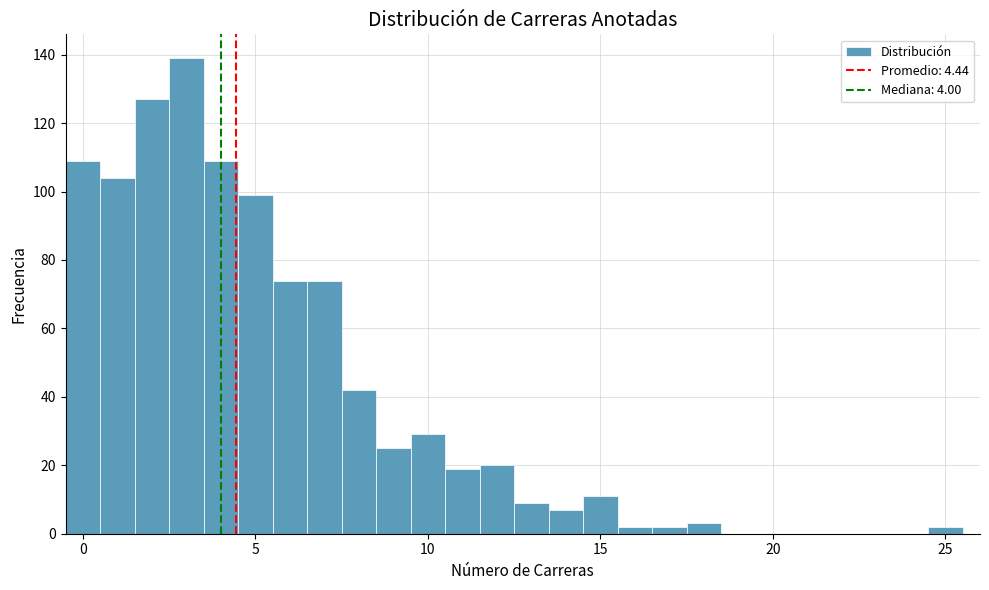

Read against the x-axis, roughly where is the centre of the tallest bar?

3.0